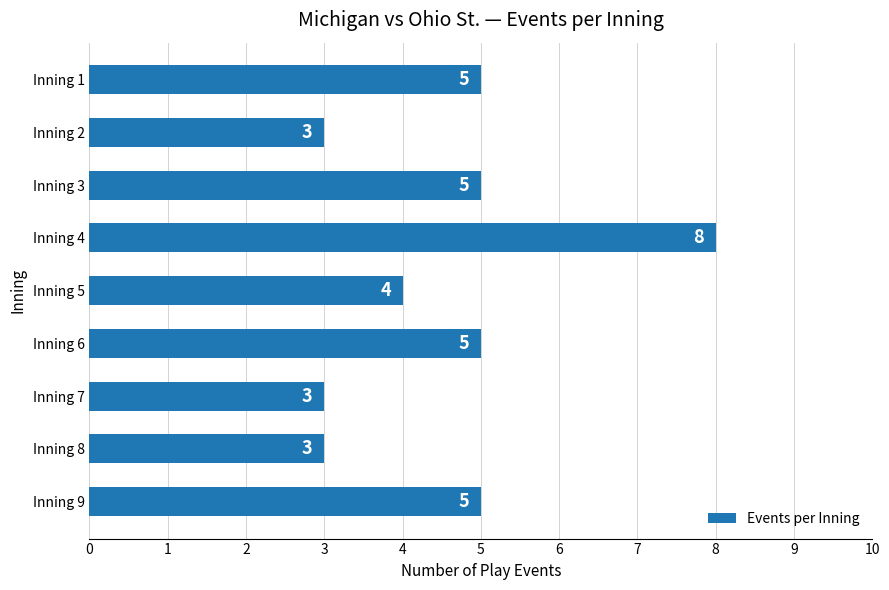

What is the minimum value shown in the chart?

3